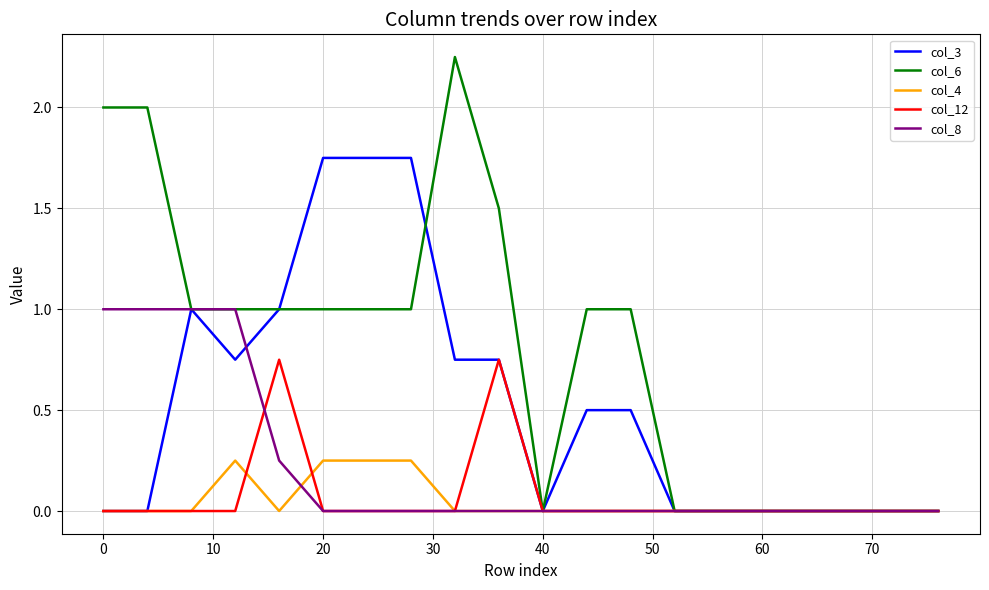

Rank the series by their maximum value, from highest to lowest.

col_6, col_3, col_8, col_12, col_4